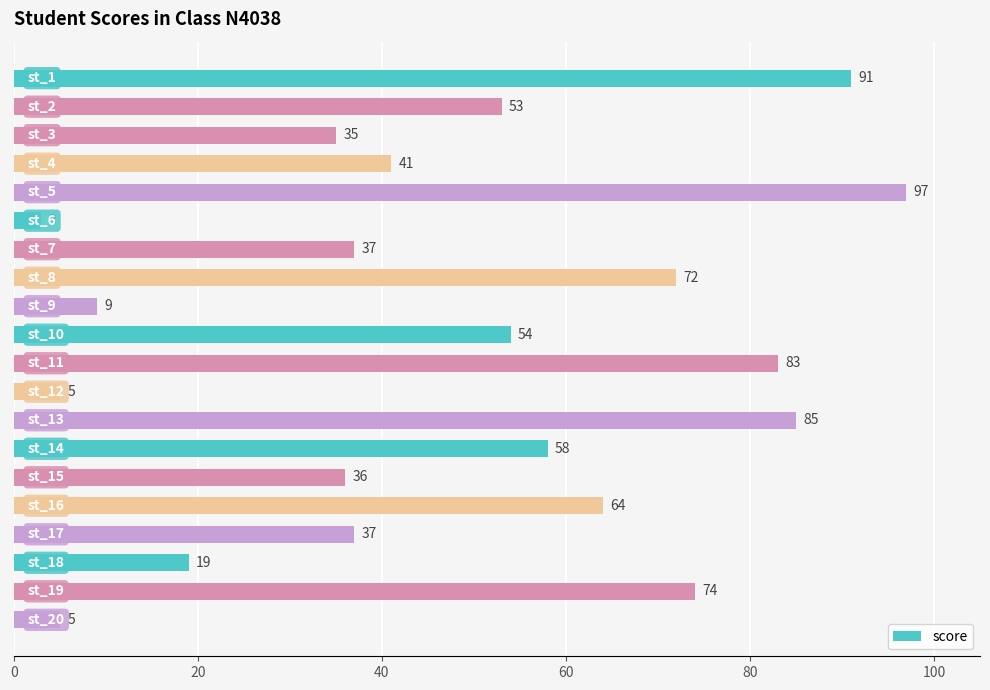

What is the maximum value shown in the chart?

97